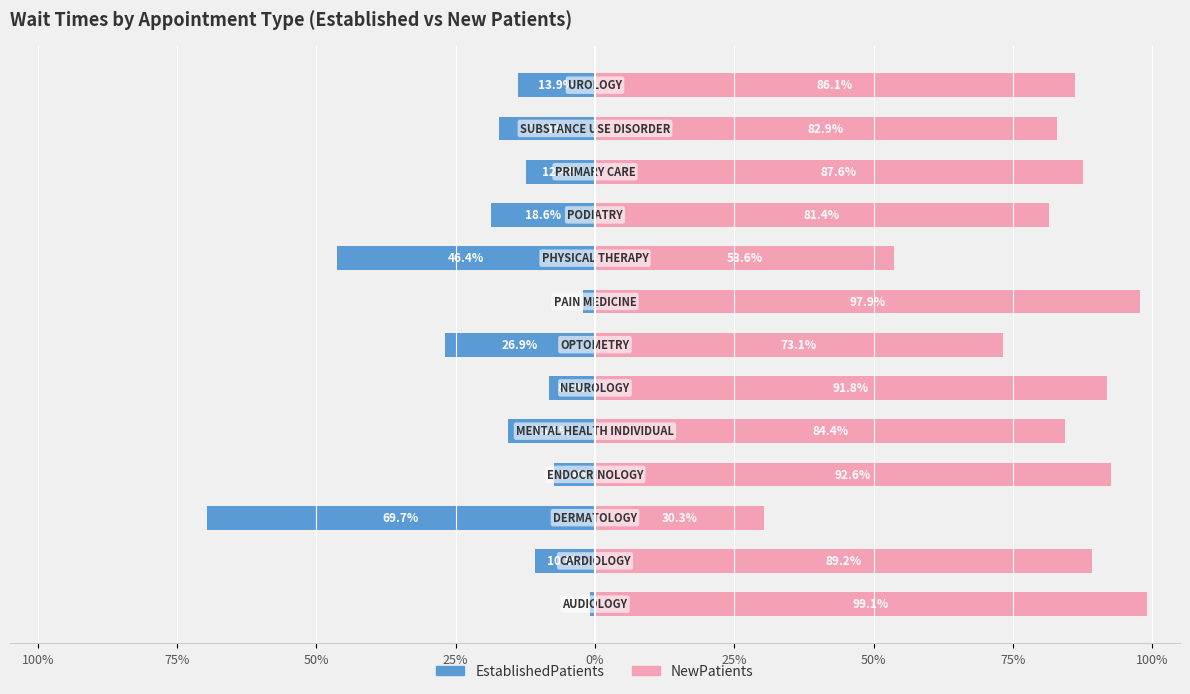

True or false: NewPatients has a value of 19.9 at 100%.

False